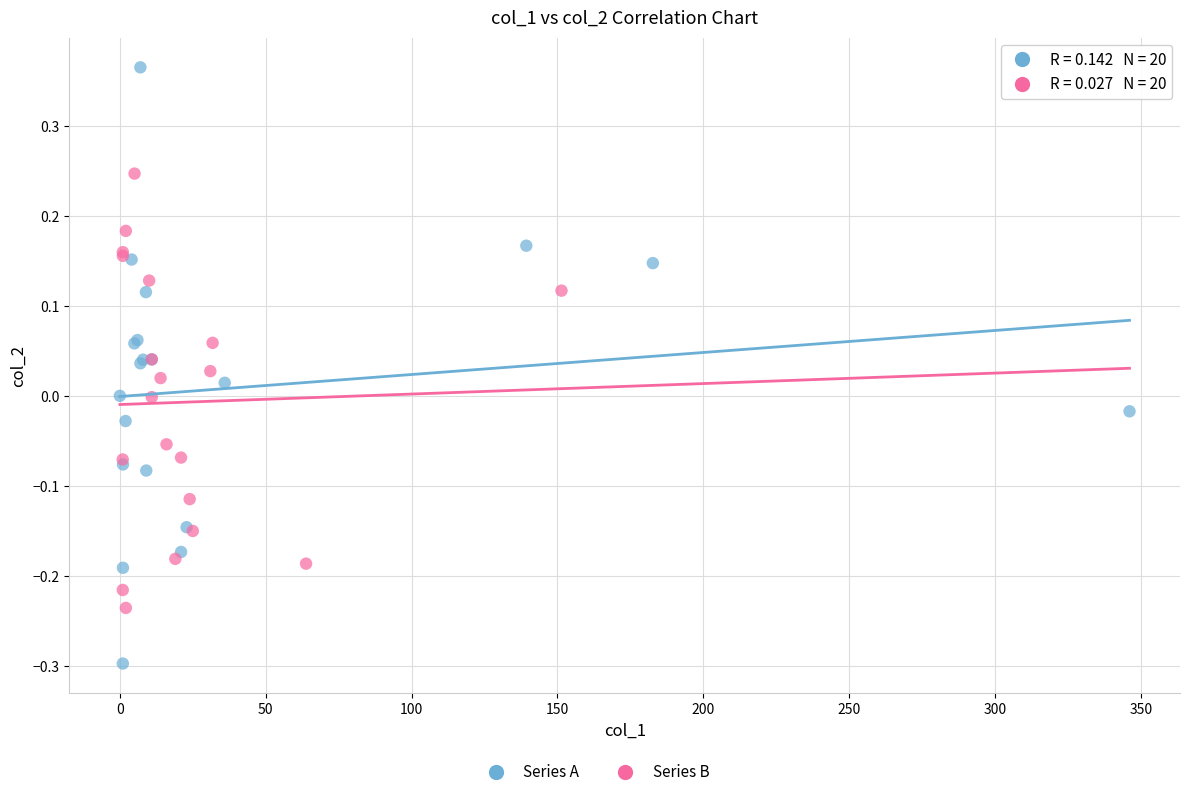

Which series contains the lowest Y value?

Series A